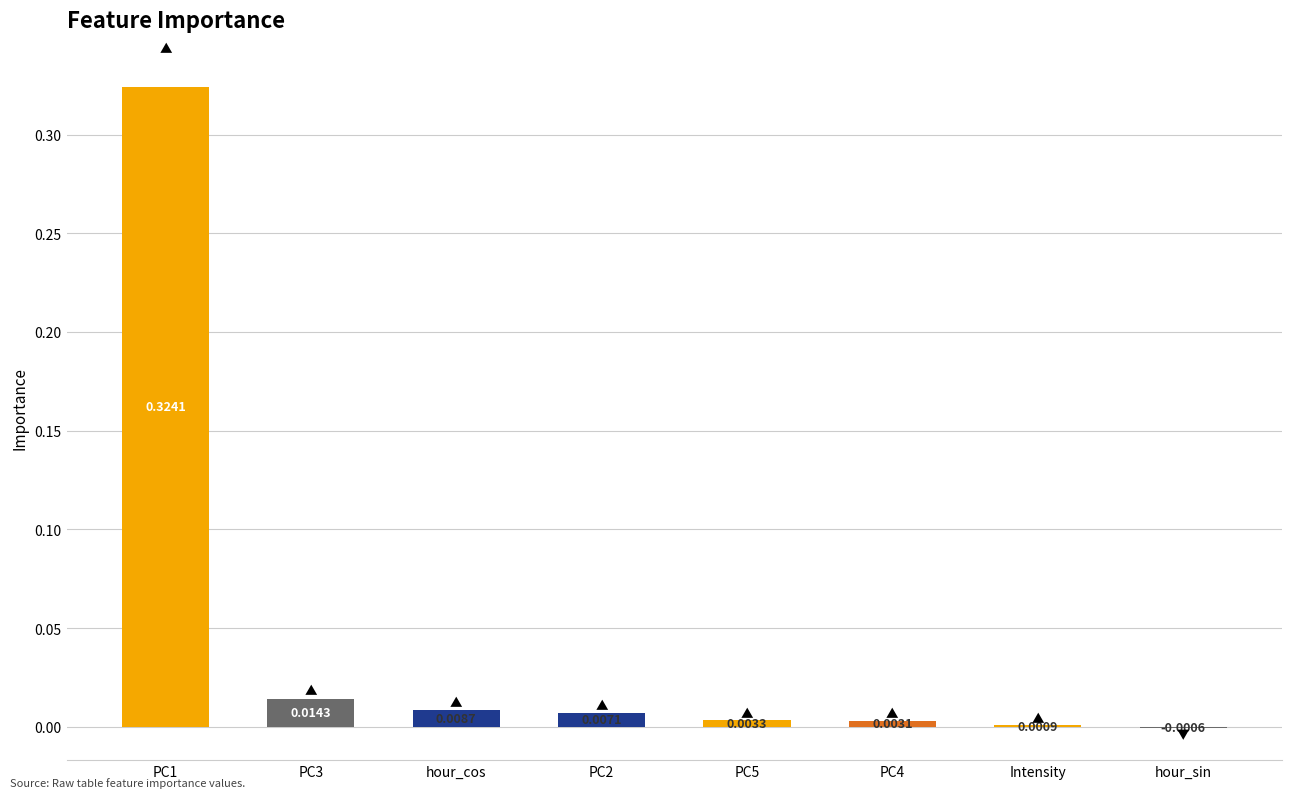

What is the sum of all values?

0.4